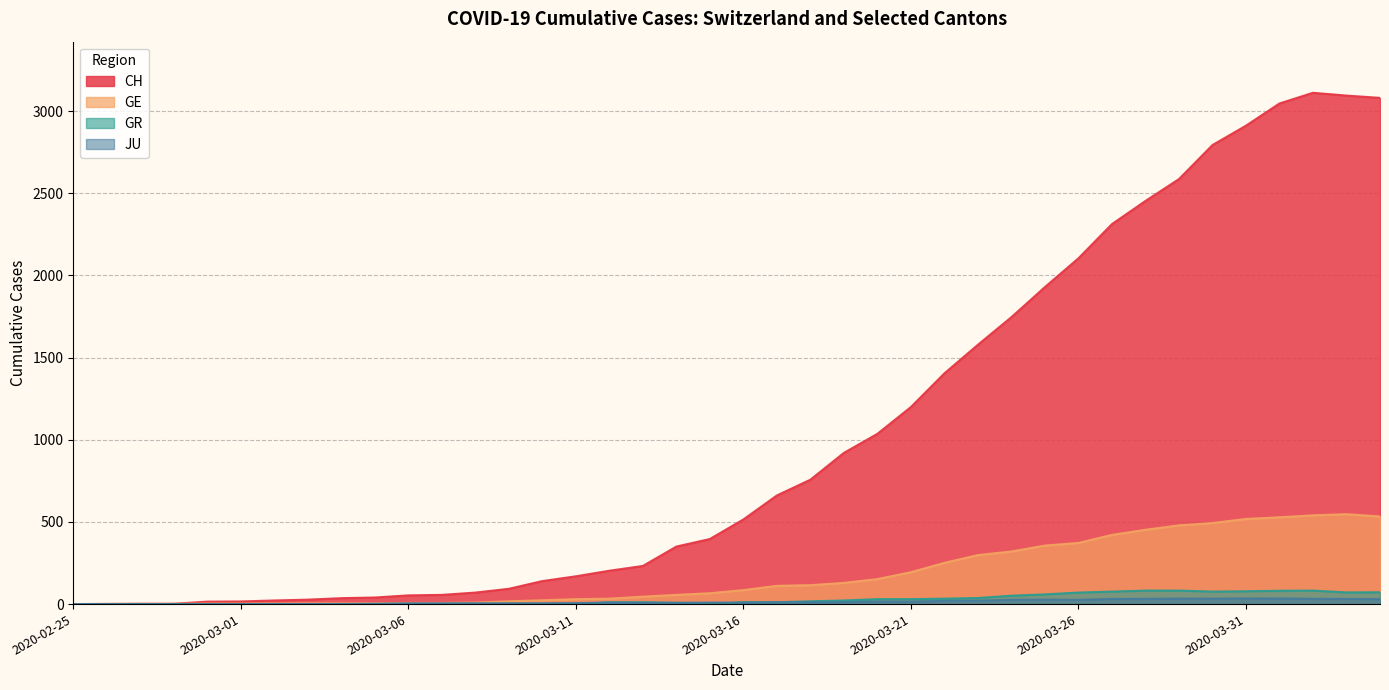

Is the value of GE at 2020-03-22 greater than the value of CH at 2020-03-23?

No